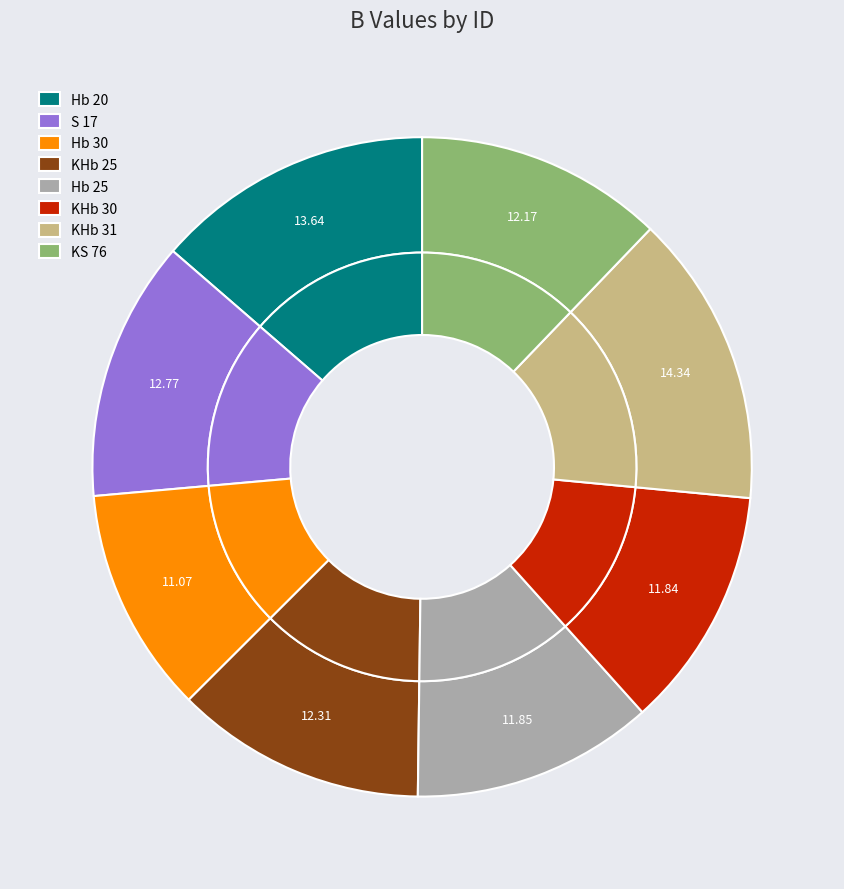

To the nearest percent, what is the average slice percentage?

12%